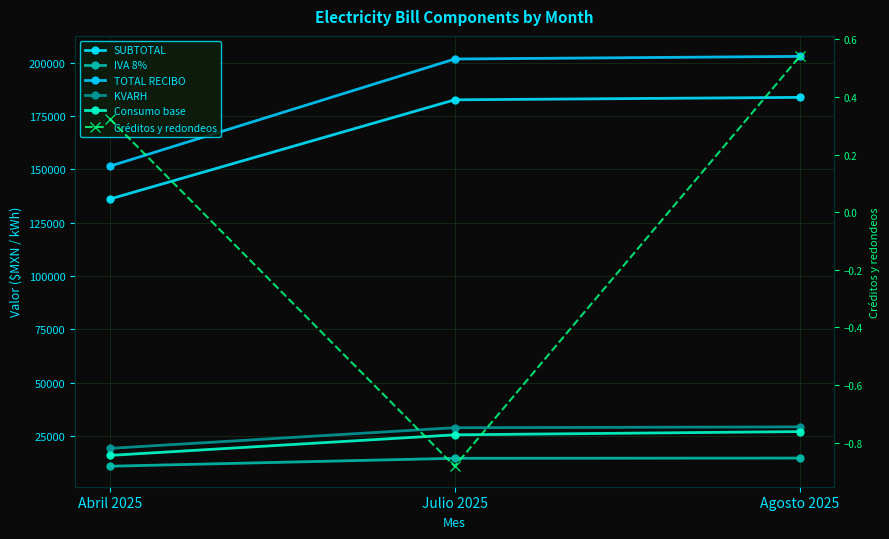

What is the highest value of the Créditos y redondeos series?

0.5